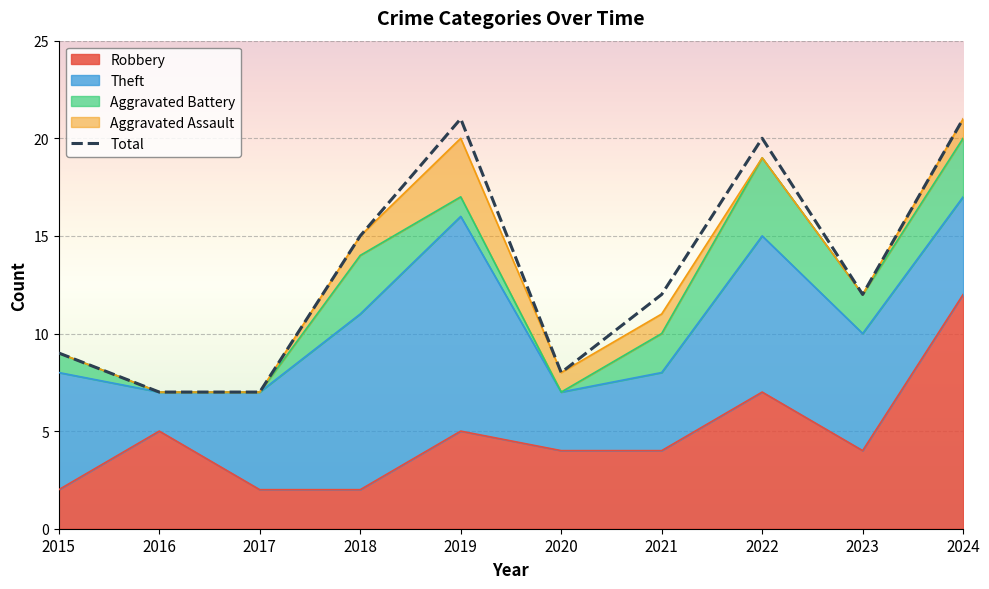

Is it true that the value at 2020 is 5?

False